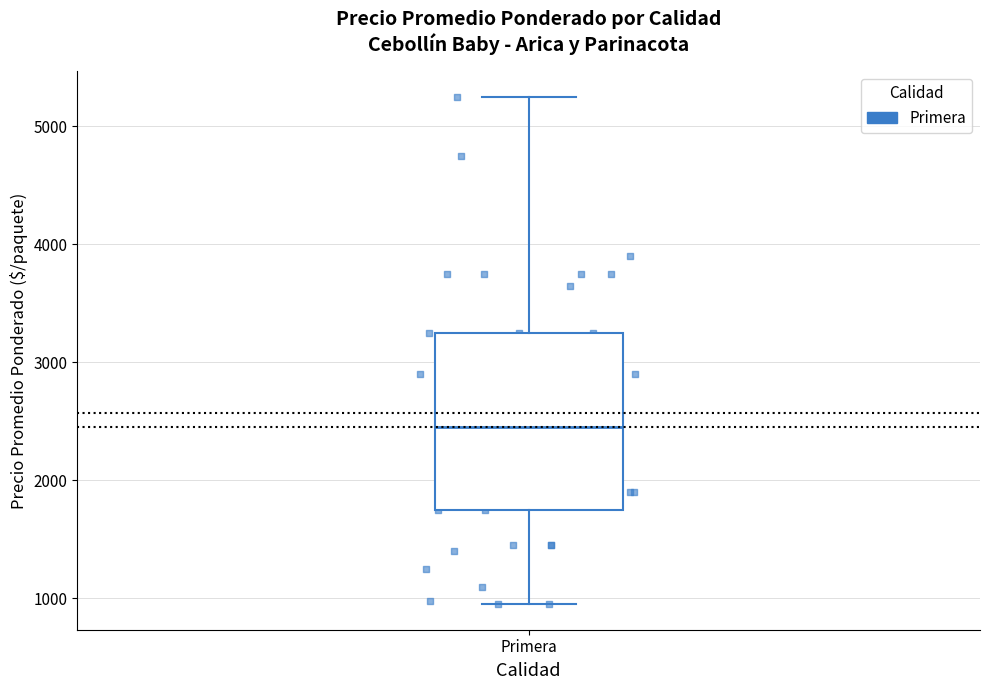

Where is the lower edge of the box for Primera on the y-axis? The values are not printed on the chart, so give them approximately, as read against the axis.

1800